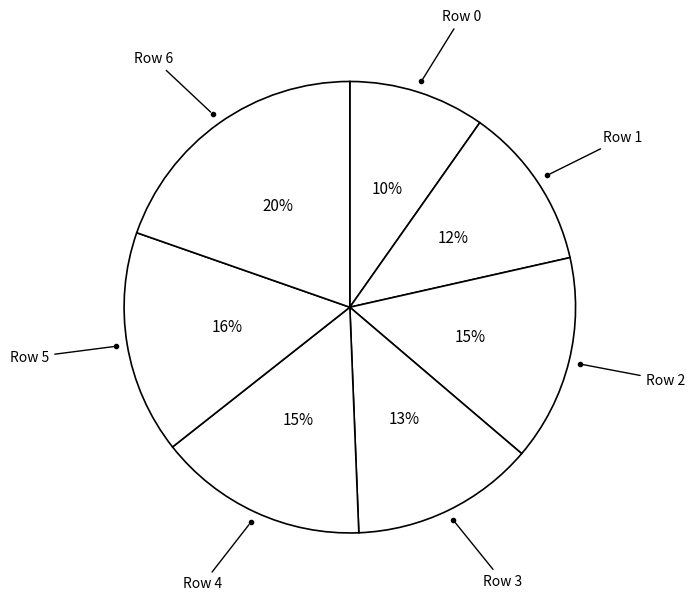

Count the number of slices in the pie.

7